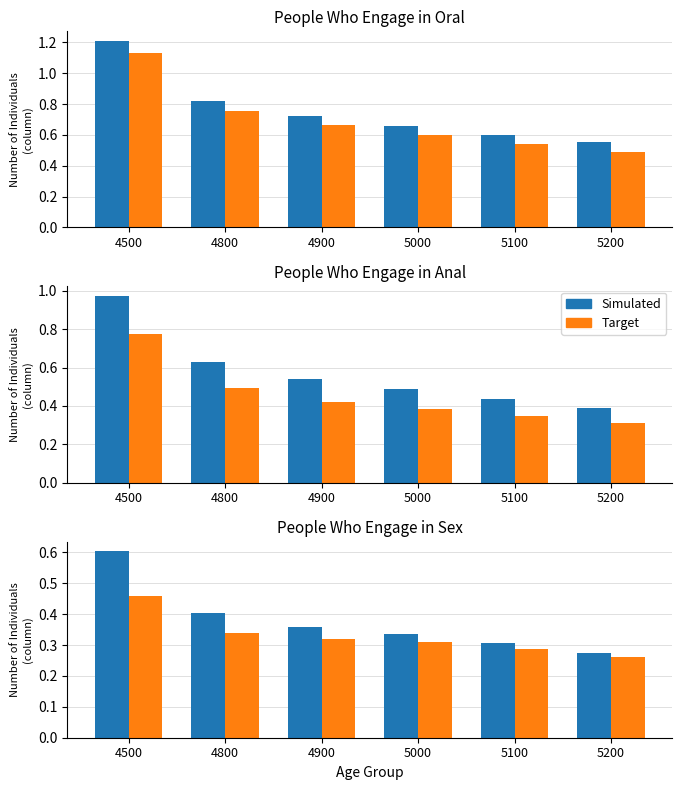

Does the chart contain stacked bars?

No